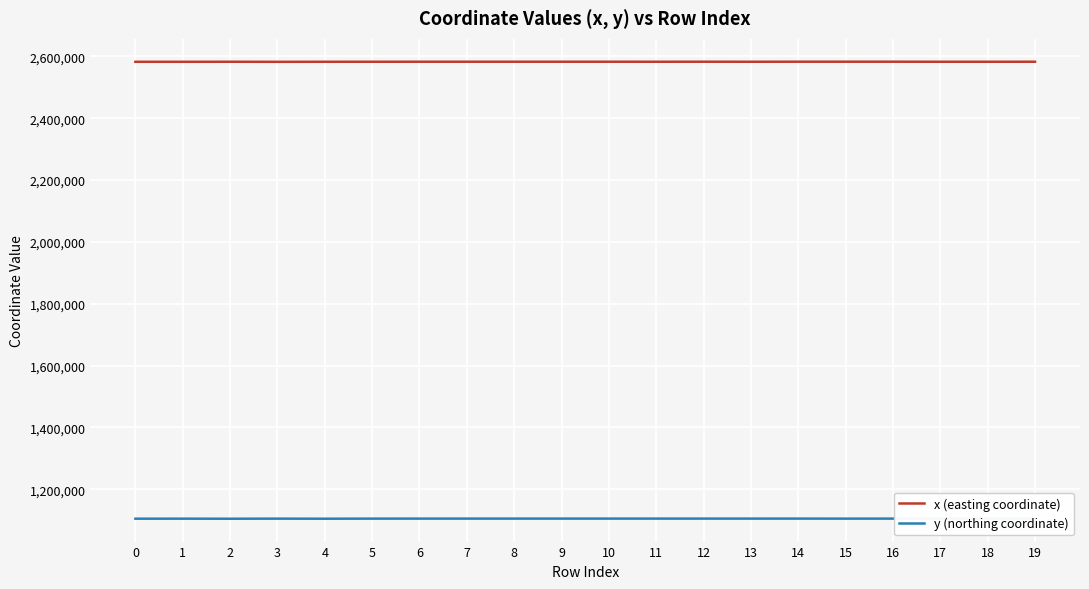

Is the value of y (northing coordinate) at 14 greater than the value of x (easting coordinate) at 12?

No